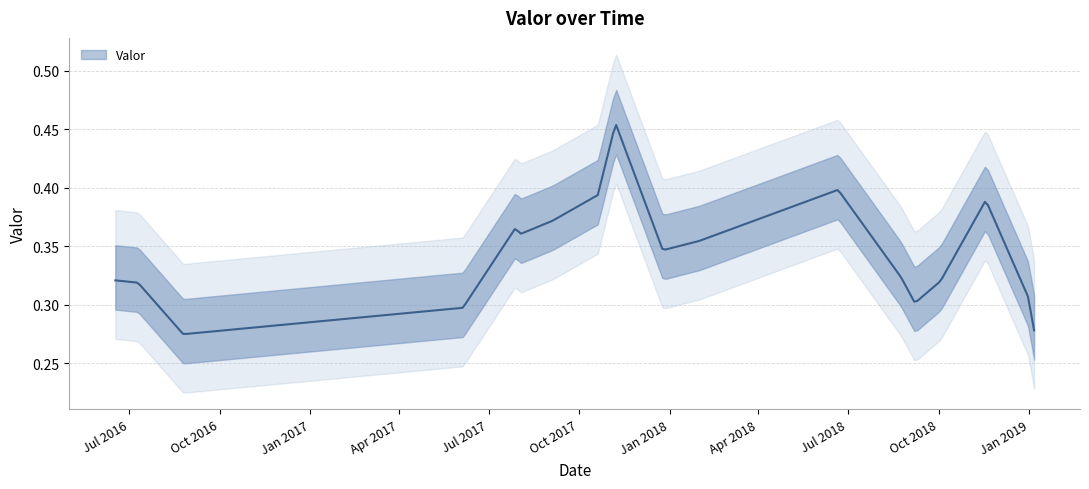

True or false: the data shows 0.3 at 2018-09-07.

True